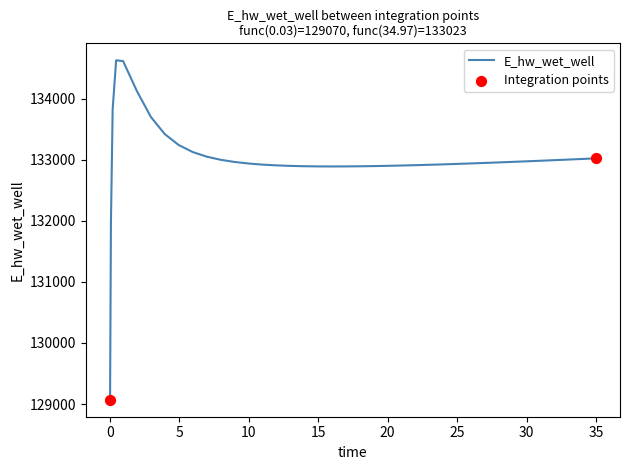

What is the maximum value shown in the chart?

134628.0